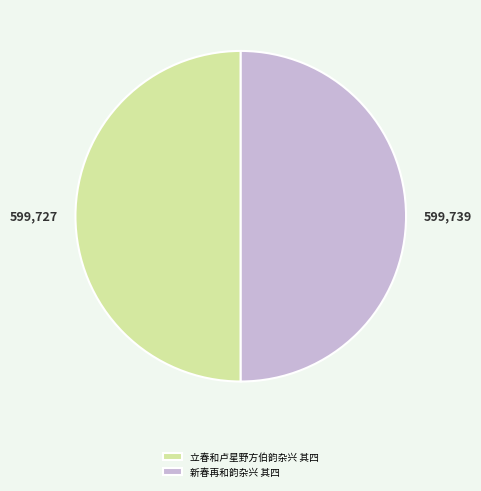

The 立春和卢星野方伯韵杂兴 其四 slice represents 55% of the pie. True or false?

False